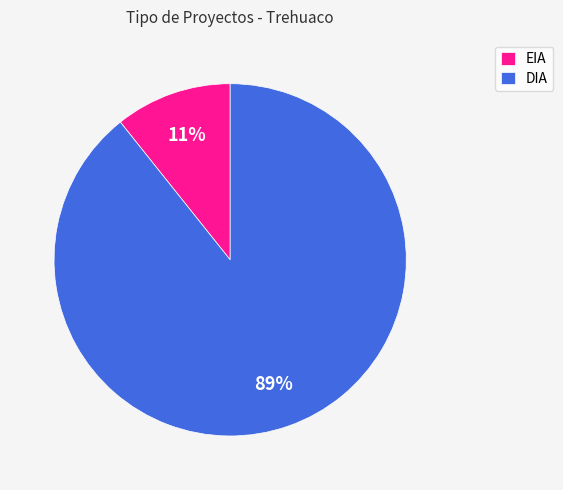

Combined, do EIA and DIA account for over 50%?

Yes